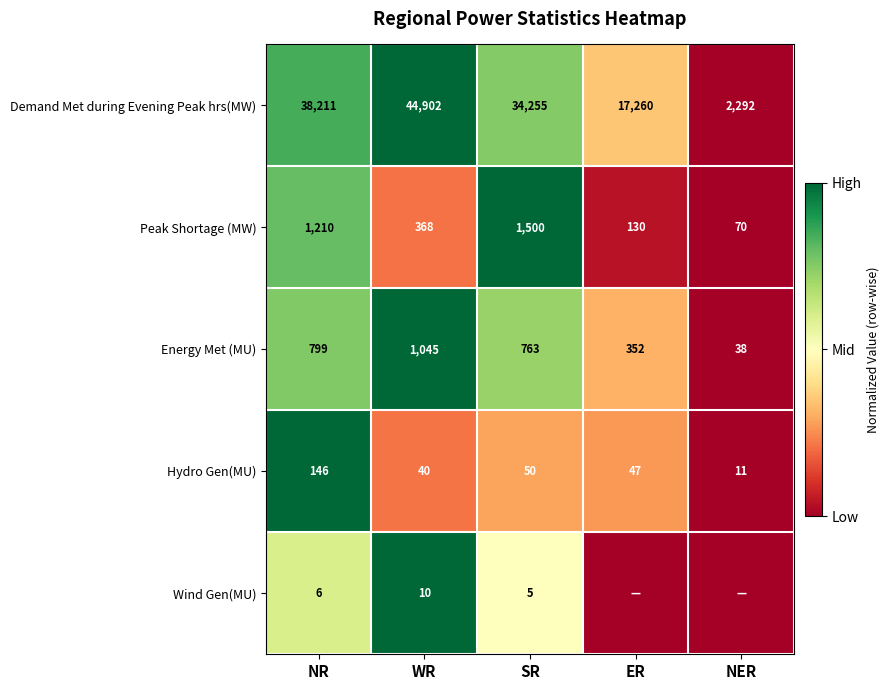

What is the spread (max minus min) of values at SR?

34250